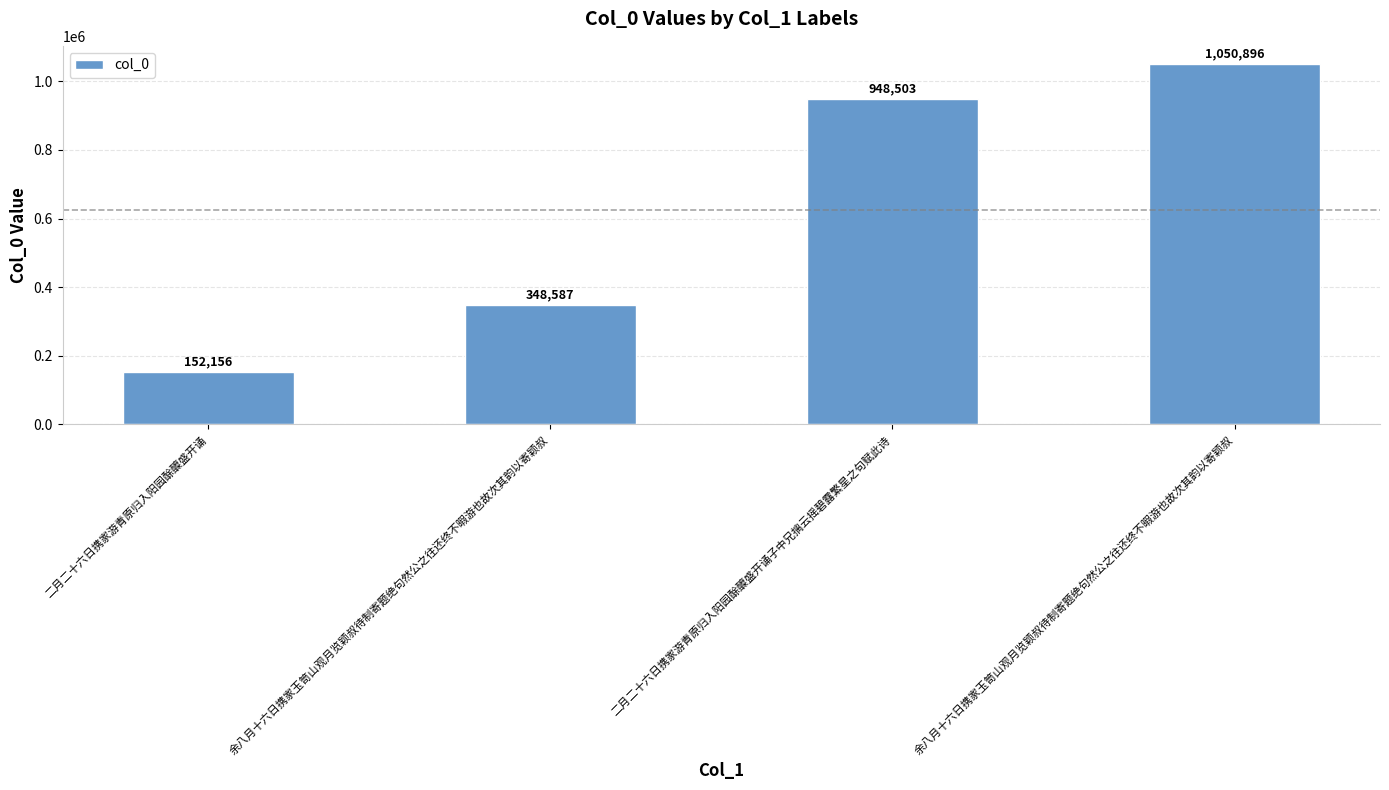

Approximately how many times larger is the value at 二月二十六日携家游青原归入阳园酴醾盛开诵子中兄摛云摇碧露繁星之句赋此诗 compared to 二月二十六日携家游青原归入阳园酴醾盛开诵?

6.2